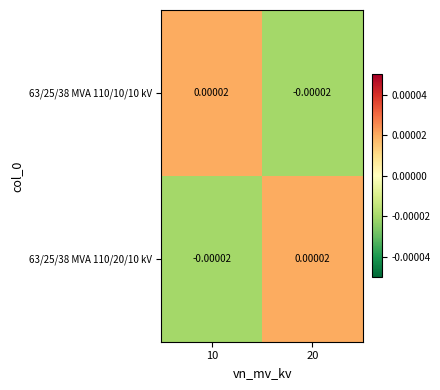

At which category is the sum across all series the highest?

10